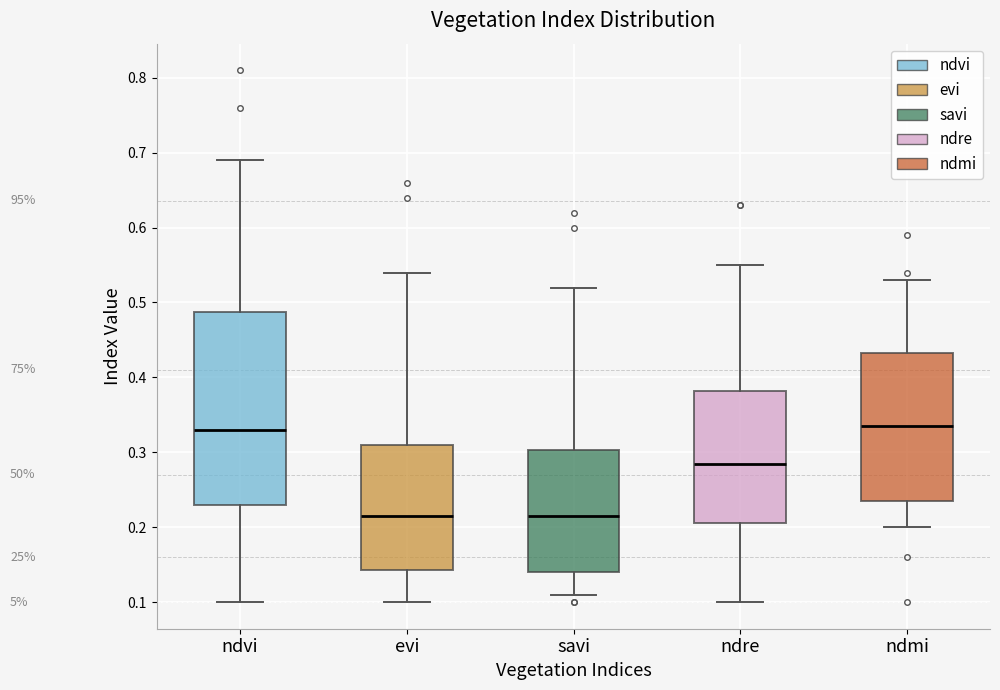

Comparing the boxes themselves (not the whiskers), which one is the tallest?

ndvi